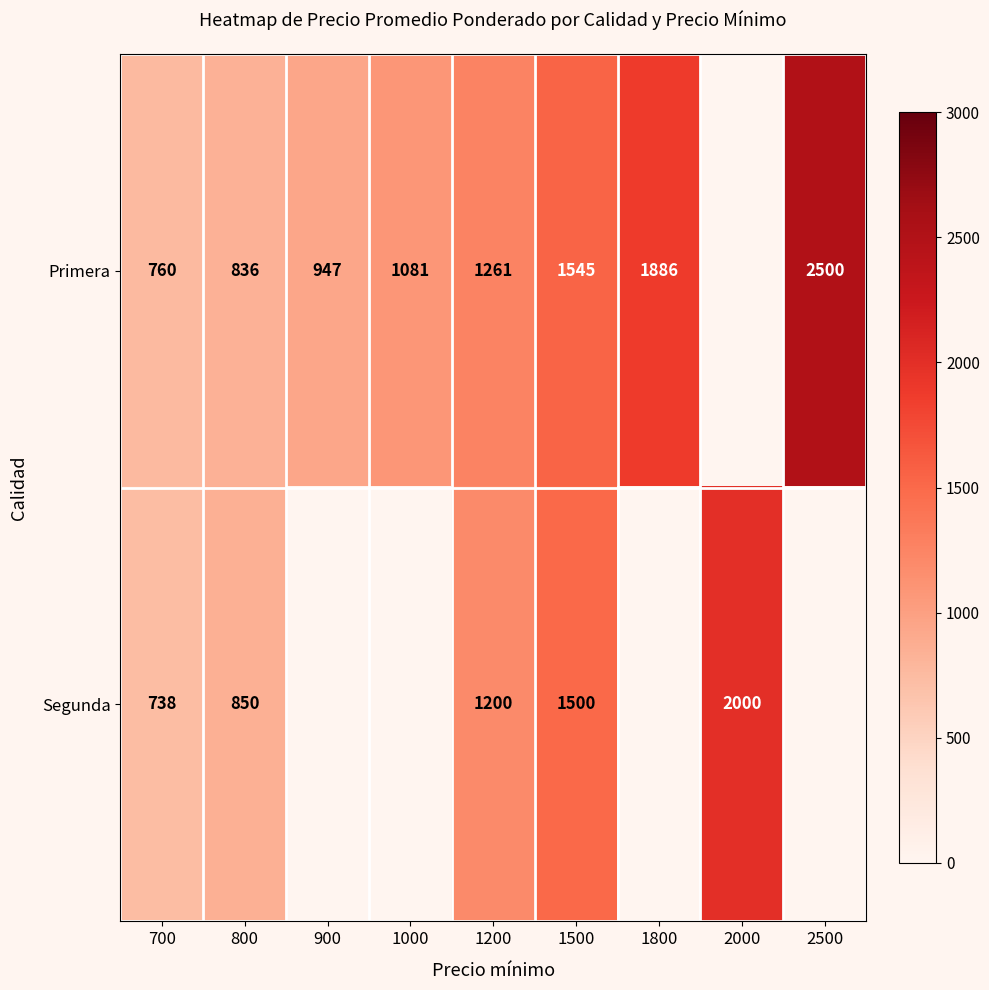

The Segunda series shows 1189 at 800. True or false?

False